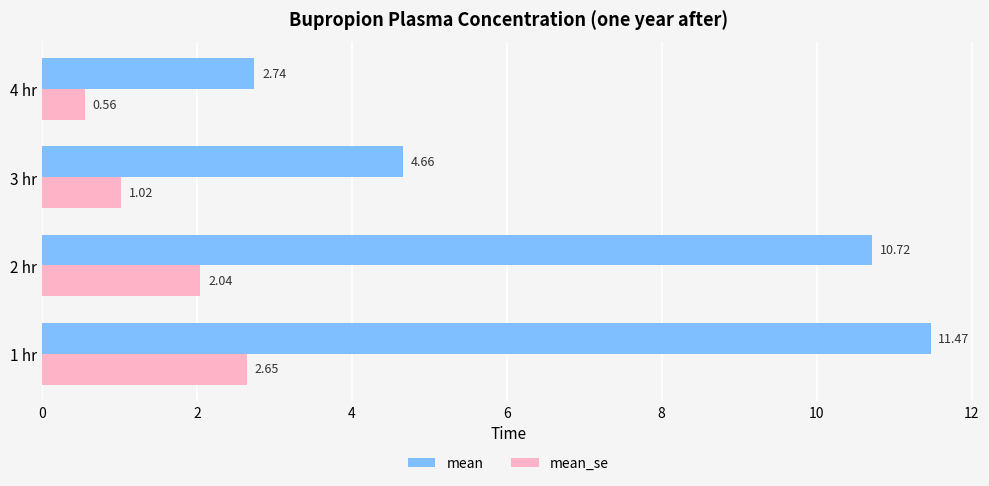

Is the value of mean_se at 4 hr greater than the value of mean at 4 hr?

No